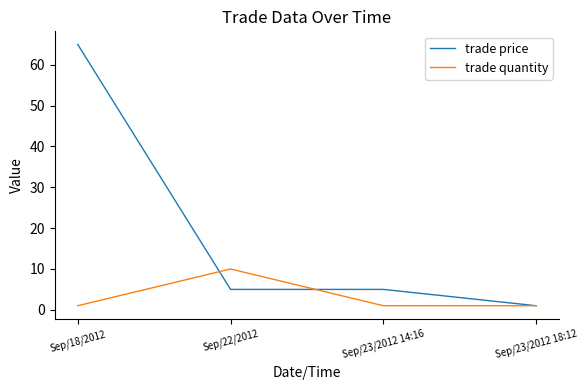

Rank the series by their maximum value, from highest to lowest.

trade price, trade quantity